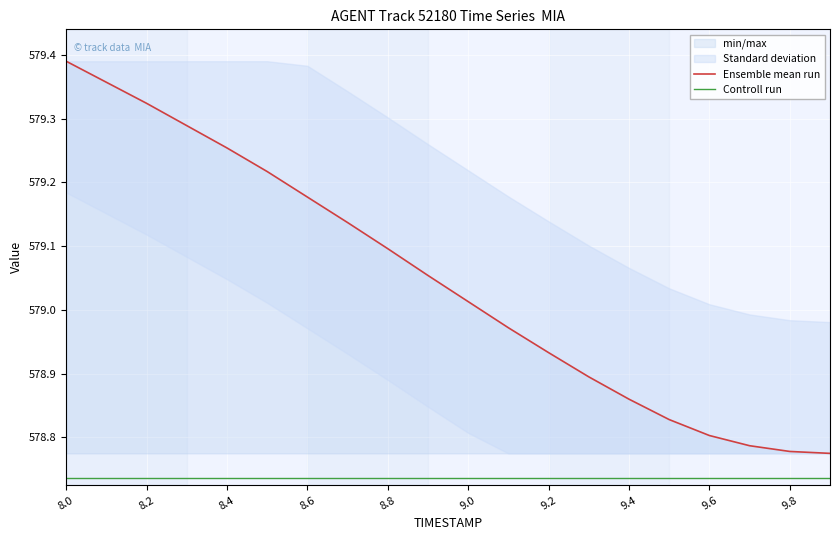

At which label does Ensemble mean run first exceed 579?

8.0